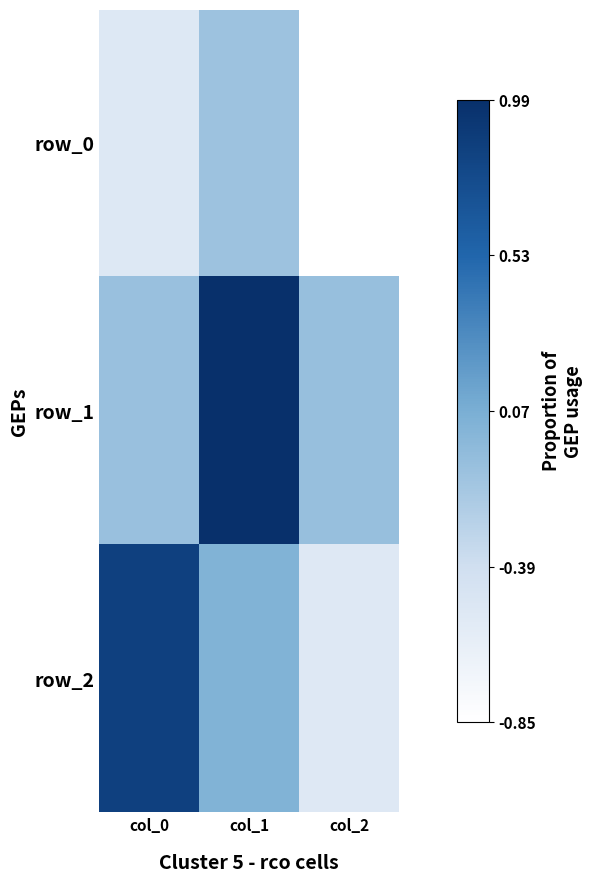

At which label is row_1 closest to 0?

col_2